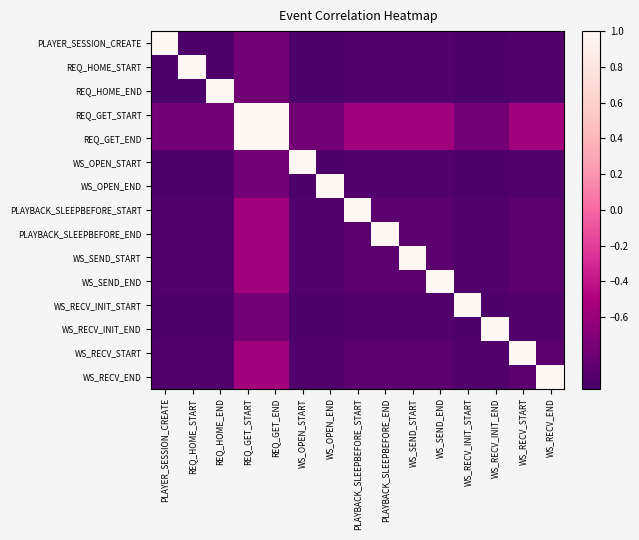

Reading left to right, transcribe all the data shown in this chart.

PLAYER_SESSION_CREATE: PLAYER_SESSION_CREATE=1.0	REQ_HOME_START=-1.0	REQ_HOME_END=-1.0	REQ_GET_START=-0.8	REQ_GET_END=-0.8	WS_OPEN_START=-1.0	WS_OPEN_END=-1.0	PLAYBACK_SLEEPBEFORE_START=-1.0	PLAYBACK_SLEEPBEFORE_END=-1.0	WS_SEND_START=-1.0	WS_SEND_END=-1.0	WS_RECV_INIT_START=-1.0	WS_RECV_INIT_END=-1.0	WS_RECV_START=-1.0	WS_RECV_END=-1.0
REQ_HOME_START: PLAYER_SESSION_CREATE=-1.0	REQ_HOME_START=1.0	REQ_HOME_END=-1.0	REQ_GET_START=-0.8	REQ_GET_END=-0.8	WS_OPEN_START=-1.0	WS_OPEN_END=-1.0	PLAYBACK_SLEEPBEFORE_START=-1.0	PLAYBACK_SLEEPBEFORE_END=-1.0	WS_SEND_START=-1.0	WS_SEND_END=-1.0	WS_RECV_INIT_START=-1.0	WS_RECV_INIT_END=-1.0	WS_RECV_START=-1.0	WS_RECV_END=-1.0
REQ_HOME_END: PLAYER_SESSION_CREATE=-1.0	REQ_HOME_START=-1.0	REQ_HOME_END=1.0	REQ_GET_START=-0.8	REQ_GET_END=-0.8	WS_OPEN_START=-1.0	WS_OPEN_END=-1.0	PLAYBACK_SLEEPBEFORE_START=-1.0	PLAYBACK_SLEEPBEFORE_END=-1.0	WS_SEND_START=-1.0	WS_SEND_END=-1.0	WS_RECV_INIT_START=-1.0	WS_RECV_INIT_END=-1.0	WS_RECV_START=-1.0	WS_RECV_END=-1.0
REQ_GET_START: PLAYER_SESSION_CREATE=-0.8	REQ_HOME_START=-0.8	REQ_HOME_END=-0.8	REQ_GET_START=1.0	REQ_GET_END=1.0	WS_OPEN_START=-0.8	WS_OPEN_END=-0.8	PLAYBACK_SLEEPBEFORE_START=-0.6	PLAYBACK_SLEEPBEFORE_END=-0.6	WS_SEND_START=-0.6	WS_SEND_END=-0.6	WS_RECV_INIT_START=-0.8	WS_RECV_INIT_END=-0.8	WS_RECV_START=-0.6	WS_RECV_END=-0.6
REQ_GET_END: PLAYER_SESSION_CREATE=-0.8	REQ_HOME_START=-0.8	REQ_HOME_END=-0.8	REQ_GET_START=1.0	REQ_GET_END=1.0	WS_OPEN_START=-0.8	WS_OPEN_END=-0.8	PLAYBACK_SLEEPBEFORE_START=-0.6	PLAYBACK_SLEEPBEFORE_END=-0.6	WS_SEND_START=-0.6	WS_SEND_END=-0.6	WS_RECV_INIT_START=-0.8	WS_RECV_INIT_END=-0.8	WS_RECV_START=-0.6	WS_RECV_END=-0.6
WS_OPEN_START: PLAYER_SESSION_CREATE=-1.0	REQ_HOME_START=-1.0	REQ_HOME_END=-1.0	REQ_GET_START=-0.8	REQ_GET_END=-0.8	WS_OPEN_START=1.0	WS_OPEN_END=-1.0	PLAYBACK_SLEEPBEFORE_START=-1.0	PLAYBACK_SLEEPBEFORE_END=-1.0	WS_SEND_START=-1.0	WS_SEND_END=-1.0	WS_RECV_INIT_START=-1.0	WS_RECV_INIT_END=-1.0	WS_RECV_START=-1.0	WS_RECV_END=-1.0
WS_OPEN_END: PLAYER_SESSION_CREATE=-1.0	REQ_HOME_START=-1.0	REQ_HOME_END=-1.0	REQ_GET_START=-0.8	REQ_GET_END=-0.8	WS_OPEN_START=-1.0	WS_OPEN_END=1.0	PLAYBACK_SLEEPBEFORE_START=-1.0	PLAYBACK_SLEEPBEFORE_END=-1.0	WS_SEND_START=-1.0	WS_SEND_END=-1.0	WS_RECV_INIT_START=-1.0	WS_RECV_INIT_END=-1.0	WS_RECV_START=-1.0	WS_RECV_END=-1.0
PLAYBACK_SLEEPBEFORE_START: PLAYER_SESSION_CREATE=-1.0	REQ_HOME_START=-1.0	REQ_HOME_END=-1.0	REQ_GET_START=-0.6	REQ_GET_END=-0.6	WS_OPEN_START=-1.0	WS_OPEN_END=-1.0	PLAYBACK_SLEEPBEFORE_START=1.0	PLAYBACK_SLEEPBEFORE_END=-0.9	WS_SEND_START=-0.9	WS_SEND_END=-0.9	WS_RECV_INIT_START=-1.0	WS_RECV_INIT_END=-1.0	WS_RECV_START=-0.9	WS_RECV_END=-0.9
PLAYBACK_SLEEPBEFORE_END: PLAYER_SESSION_CREATE=-1.0	REQ_HOME_START=-1.0	REQ_HOME_END=-1.0	REQ_GET_START=-0.6	REQ_GET_END=-0.6	WS_OPEN_START=-1.0	WS_OPEN_END=-1.0	PLAYBACK_SLEEPBEFORE_START=-0.9	PLAYBACK_SLEEPBEFORE_END=1.0	WS_SEND_START=-0.9	WS_SEND_END=-0.9	WS_RECV_INIT_START=-1.0	WS_RECV_INIT_END=-1.0	WS_RECV_START=-0.9	WS_RECV_END=-0.9
WS_SEND_START: PLAYER_SESSION_CREATE=-1.0	REQ_HOME_START=-1.0	REQ_HOME_END=-1.0	REQ_GET_START=-0.6	REQ_GET_END=-0.6	WS_OPEN_START=-1.0	WS_OPEN_END=-1.0	PLAYBACK_SLEEPBEFORE_START=-0.9	PLAYBACK_SLEEPBEFORE_END=-0.9	WS_SEND_START=1.0	WS_SEND_END=-0.9	WS_RECV_INIT_START=-1.0	WS_RECV_INIT_END=-1.0	WS_RECV_START=-0.9	WS_RECV_END=-0.9
WS_SEND_END: PLAYER_SESSION_CREATE=-1.0	REQ_HOME_START=-1.0	REQ_HOME_END=-1.0	REQ_GET_START=-0.6	REQ_GET_END=-0.6	WS_OPEN_START=-1.0	WS_OPEN_END=-1.0	PLAYBACK_SLEEPBEFORE_START=-0.9	PLAYBACK_SLEEPBEFORE_END=-0.9	WS_SEND_START=-0.9	WS_SEND_END=1.0	WS_RECV_INIT_START=-1.0	WS_RECV_INIT_END=-1.0	WS_RECV_START=-0.9	WS_RECV_END=-0.9
WS_RECV_INIT_START: PLAYER_SESSION_CREATE=-1.0	REQ_HOME_START=-1.0	REQ_HOME_END=-1.0	REQ_GET_START=-0.8	REQ_GET_END=-0.8	WS_OPEN_START=-1.0	WS_OPEN_END=-1.0	PLAYBACK_SLEEPBEFORE_START=-1.0	PLAYBACK_SLEEPBEFORE_END=-1.0	WS_SEND_START=-1.0	WS_SEND_END=-1.0	WS_RECV_INIT_START=1.0	WS_RECV_INIT_END=-1.0	WS_RECV_START=-1.0	WS_RECV_END=-1.0
WS_RECV_INIT_END: PLAYER_SESSION_CREATE=-1.0	REQ_HOME_START=-1.0	REQ_HOME_END=-1.0	REQ_GET_START=-0.8	REQ_GET_END=-0.8	WS_OPEN_START=-1.0	WS_OPEN_END=-1.0	PLAYBACK_SLEEPBEFORE_START=-1.0	PLAYBACK_SLEEPBEFORE_END=-1.0	WS_SEND_START=-1.0	WS_SEND_END=-1.0	WS_RECV_INIT_START=-1.0	WS_RECV_INIT_END=1.0	WS_RECV_START=-1.0	WS_RECV_END=-1.0
WS_RECV_START: PLAYER_SESSION_CREATE=-1.0	REQ_HOME_START=-1.0	REQ_HOME_END=-1.0	REQ_GET_START=-0.6	REQ_GET_END=-0.6	WS_OPEN_START=-1.0	WS_OPEN_END=-1.0	PLAYBACK_SLEEPBEFORE_START=-0.9	PLAYBACK_SLEEPBEFORE_END=-0.9	WS_SEND_START=-0.9	WS_SEND_END=-0.9	WS_RECV_INIT_START=-1.0	WS_RECV_INIT_END=-1.0	WS_RECV_START=1.0	WS_RECV_END=-0.9
WS_RECV_END: PLAYER_SESSION_CREATE=-1.0	REQ_HOME_START=-1.0	REQ_HOME_END=-1.0	REQ_GET_START=-0.6	REQ_GET_END=-0.6	WS_OPEN_START=-1.0	WS_OPEN_END=-1.0	PLAYBACK_SLEEPBEFORE_START=-0.9	PLAYBACK_SLEEPBEFORE_END=-0.9	WS_SEND_START=-0.9	WS_SEND_END=-0.9	WS_RECV_INIT_START=-1.0	WS_RECV_INIT_END=-1.0	WS_RECV_START=-0.9	WS_RECV_END=1.0